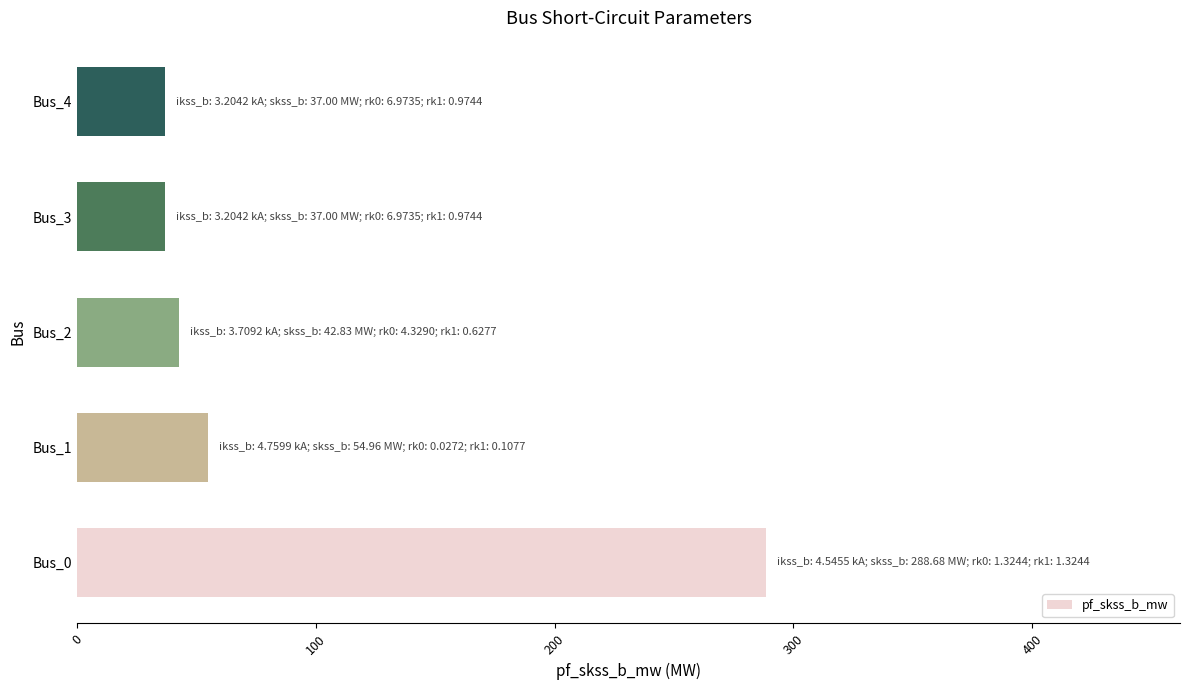

How many data points are less than 42?

2